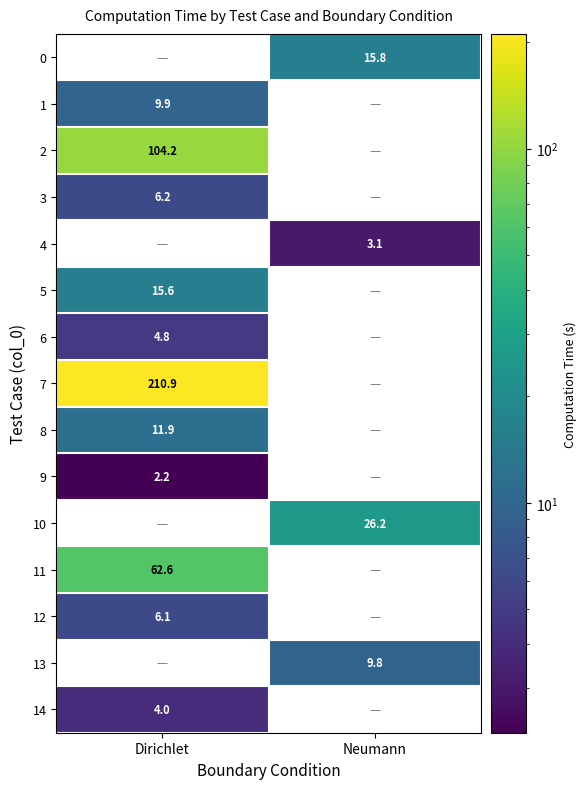

The 3 series shows 6.2 at Dirichlet. True or false?

True